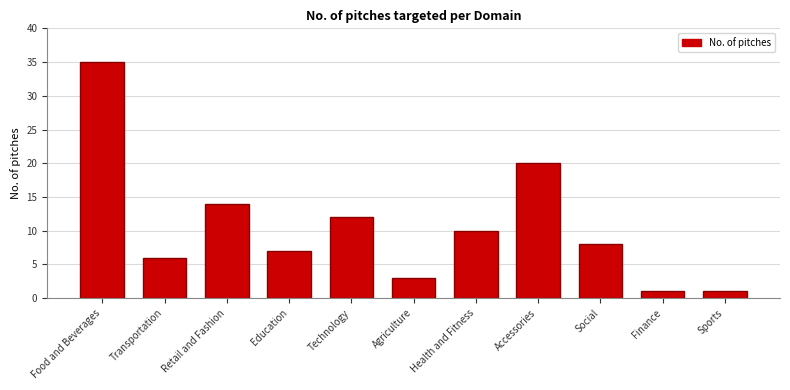

What position from the left is Sports?

11